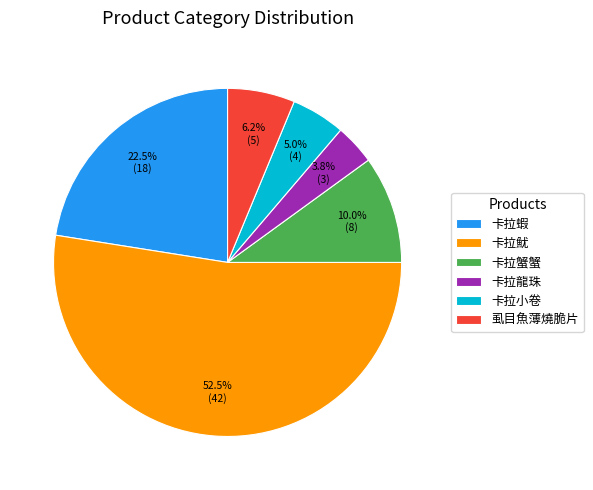

To the nearest percent, what is the difference between the largest and smallest slice percentages?

49%